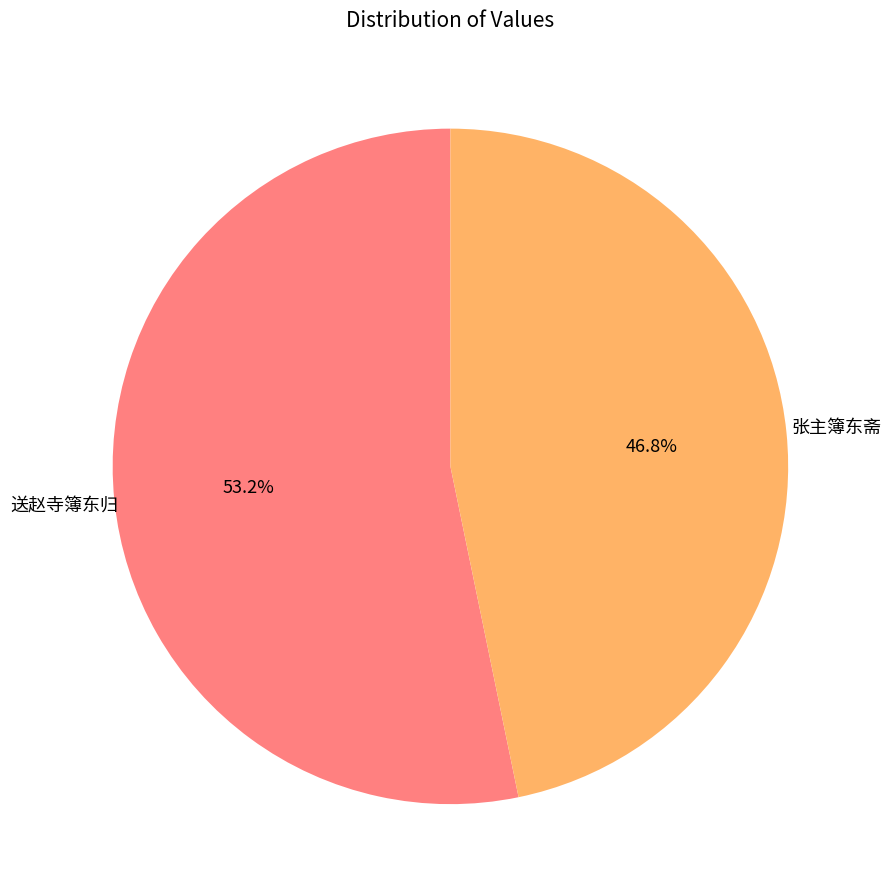

Is there a majority slice in this chart?

Yes